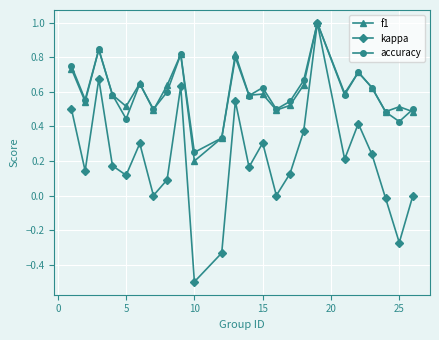

What is the minimum value shown in the chart?

-0.5